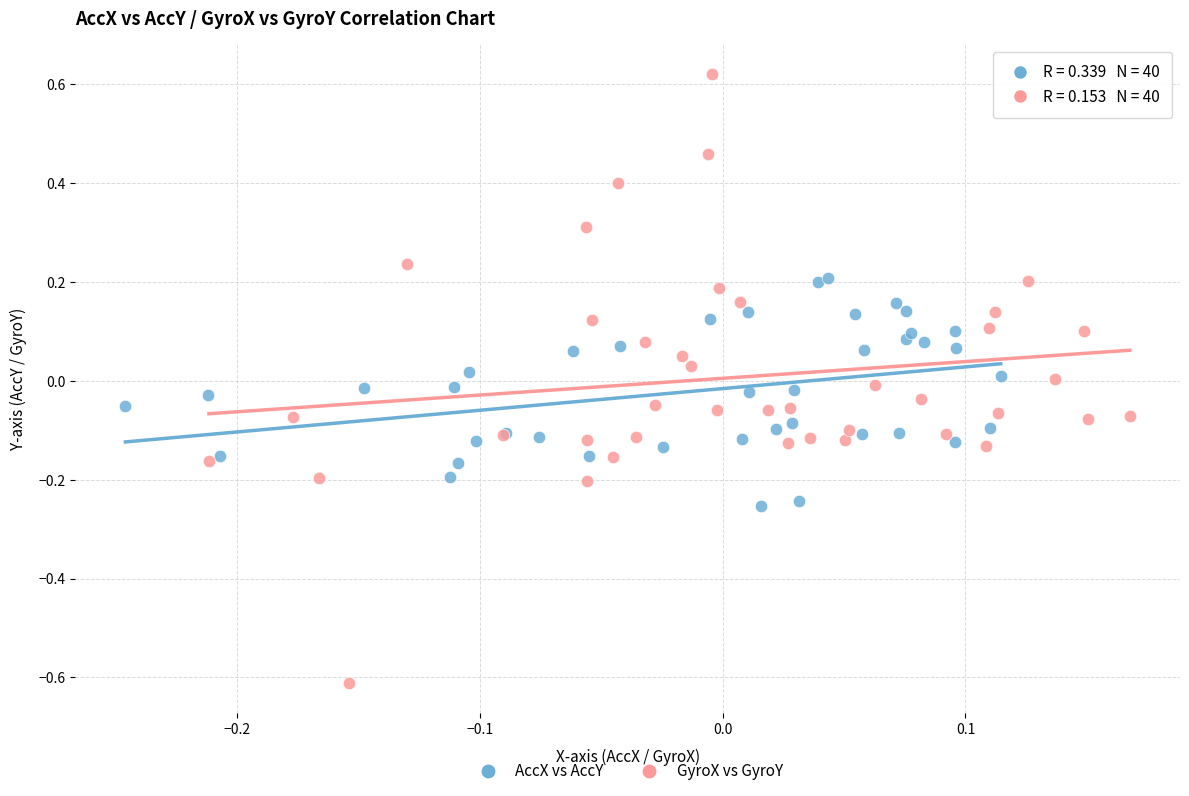

Which series reaches the minimum Y coordinate?

GyroX vs GyroY